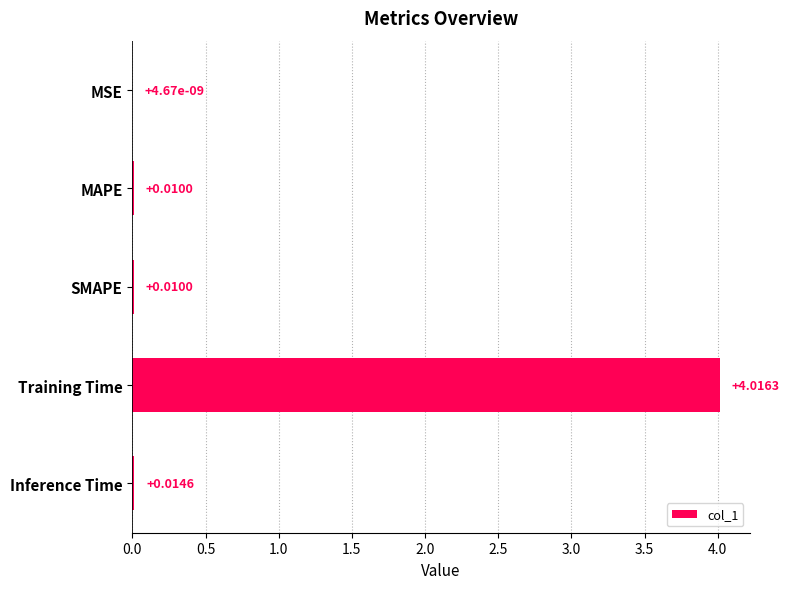

Between Inference Time and MAPE, which is larger?

Inference Time